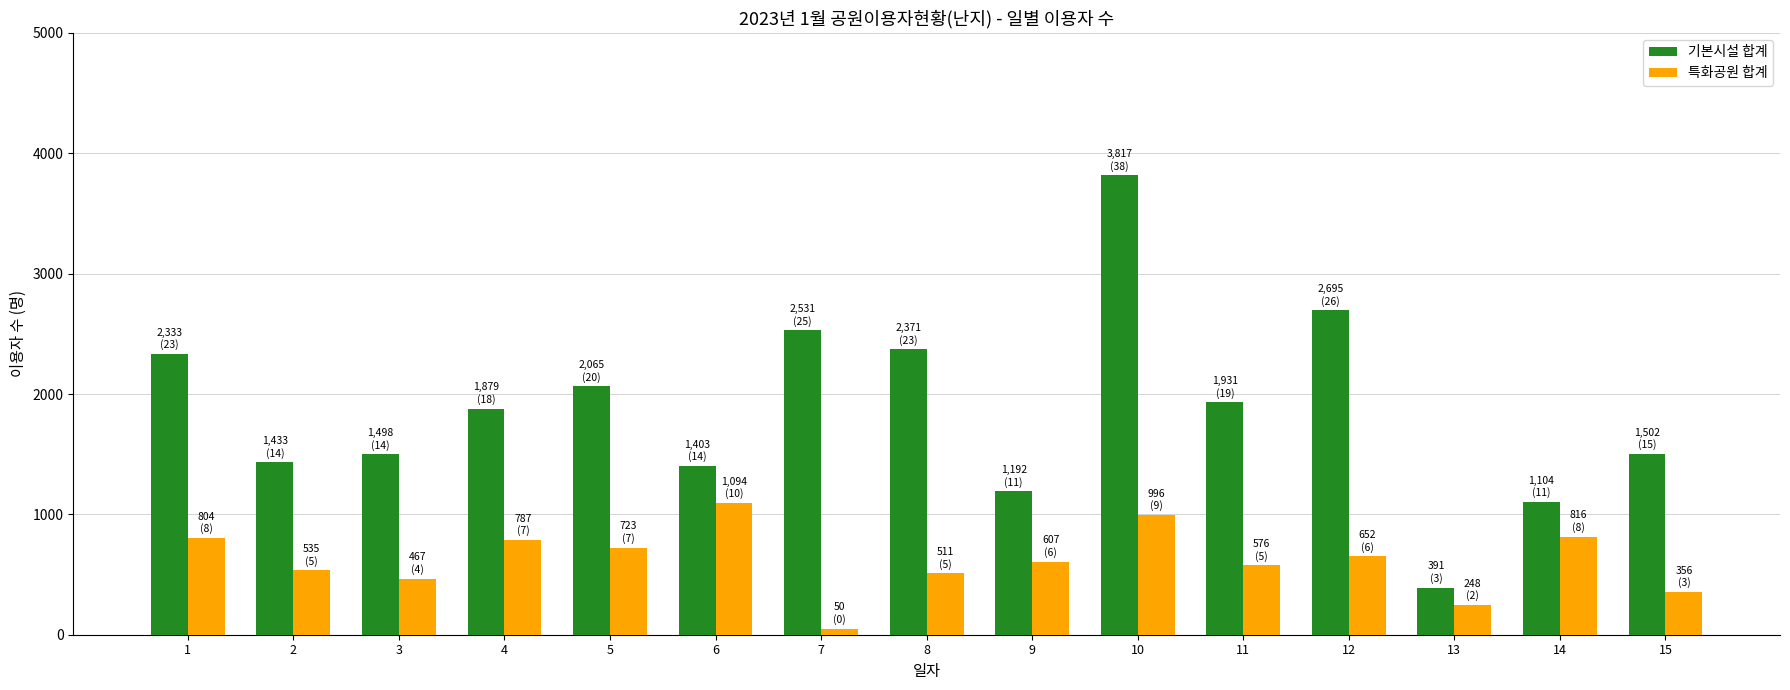

Which series has the widest spread of values?

기본시설 합계